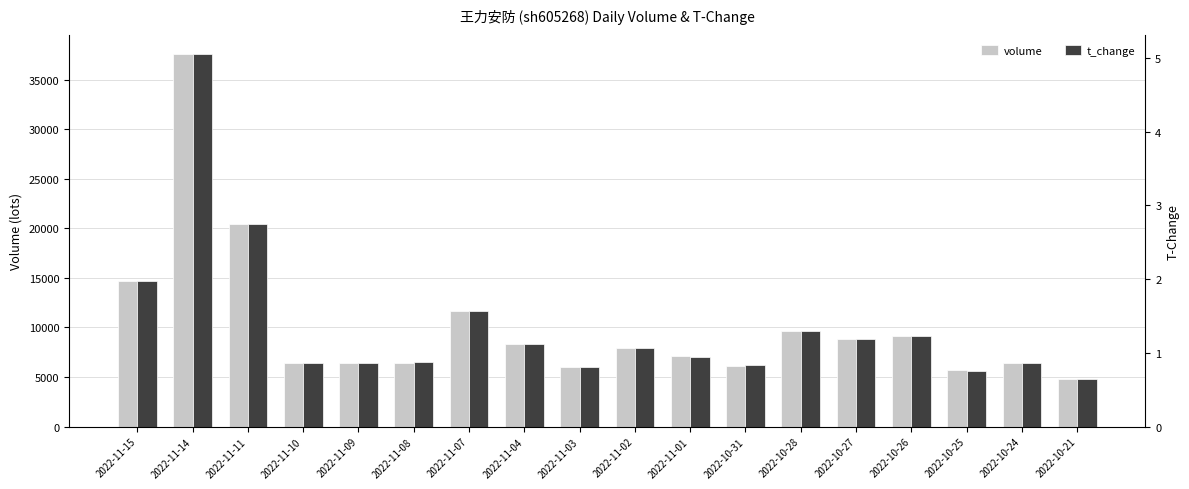

What is the difference between the maximum and minimum values in the volume series?

32853.0